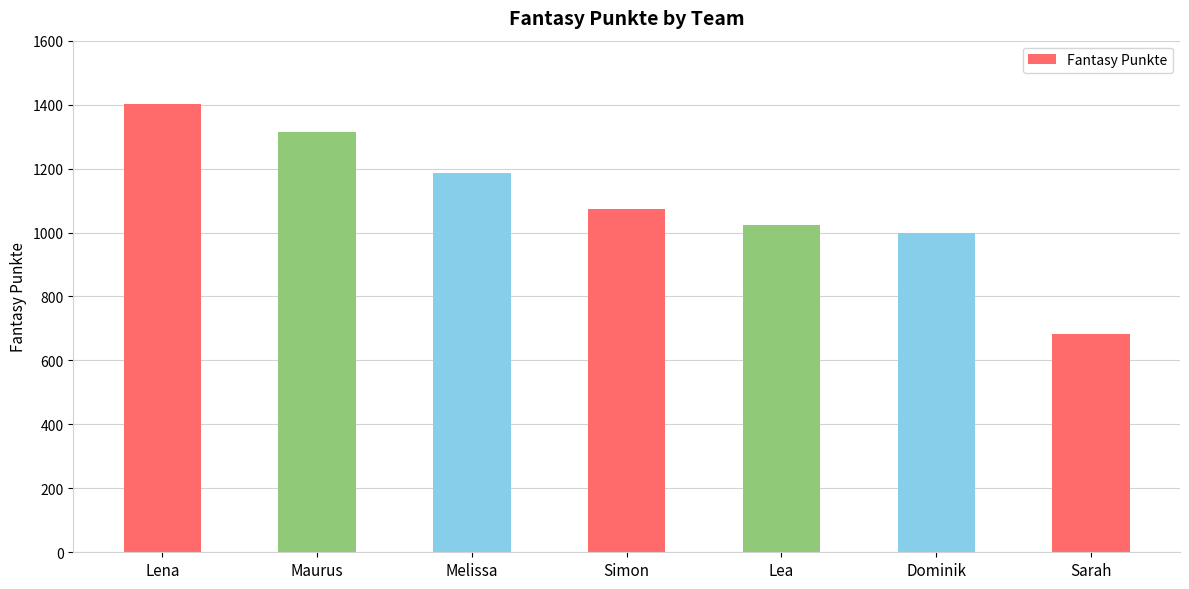

What is the difference between the maximum and minimum values?

718